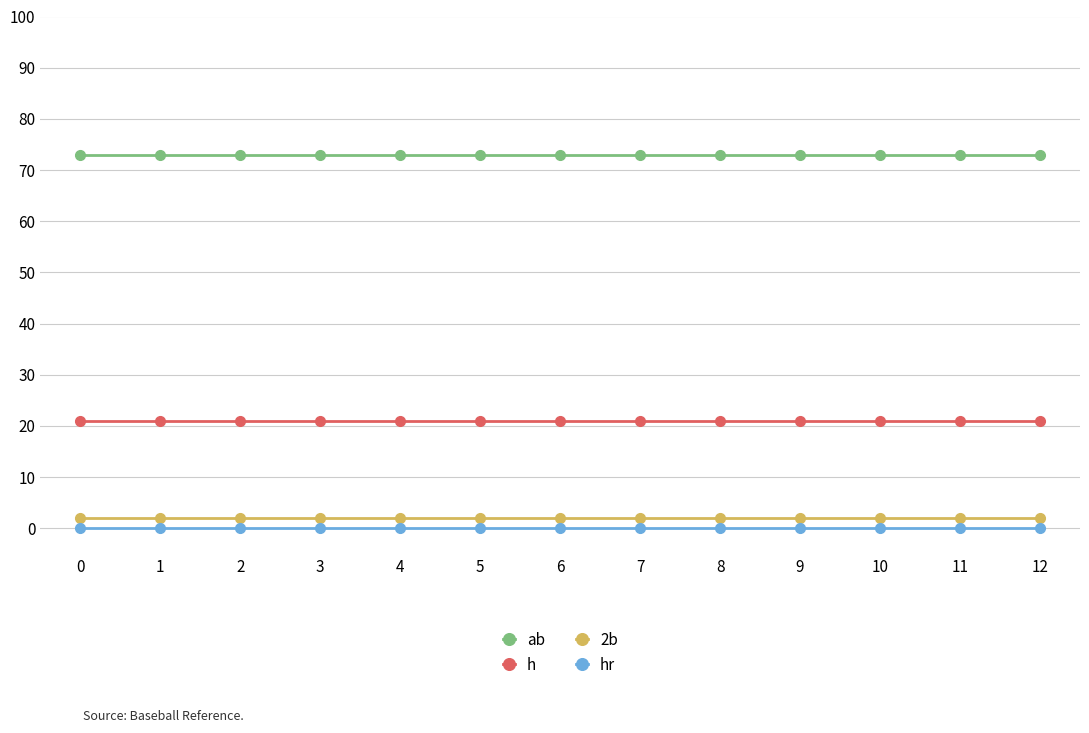

Reading left to right, extract all data points from this chart.

ab: 73	73	73	73	73	73	73	73	73	73	73	73	73
h: 21	21	21	21	21	21	21	21	21	21	21	21	21
2b: 2	2	2	2	2	2	2	2	2	2	2	2	2
hr: 0	0	0	0	0	0	0	0	0	0	0	0	0